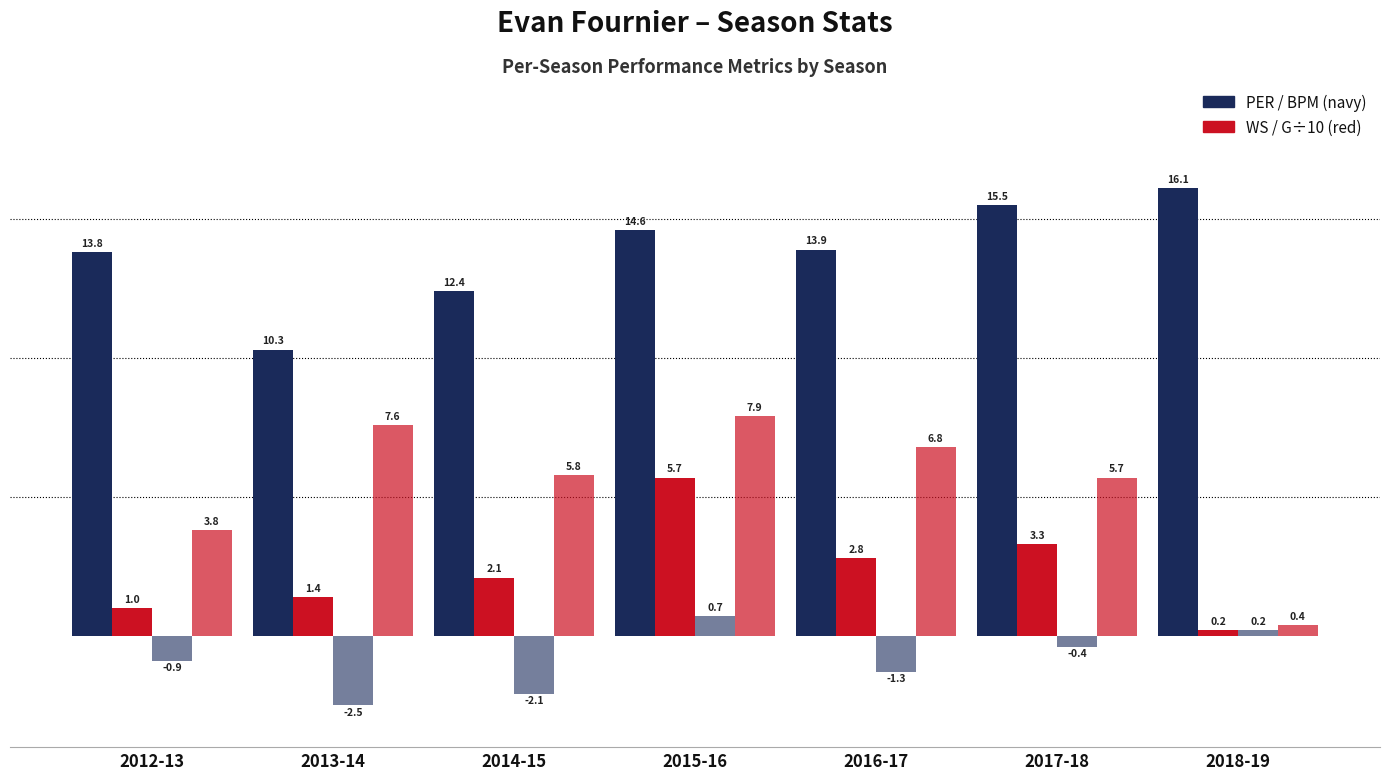

At which category is the sum across all series the highest?

2015-16